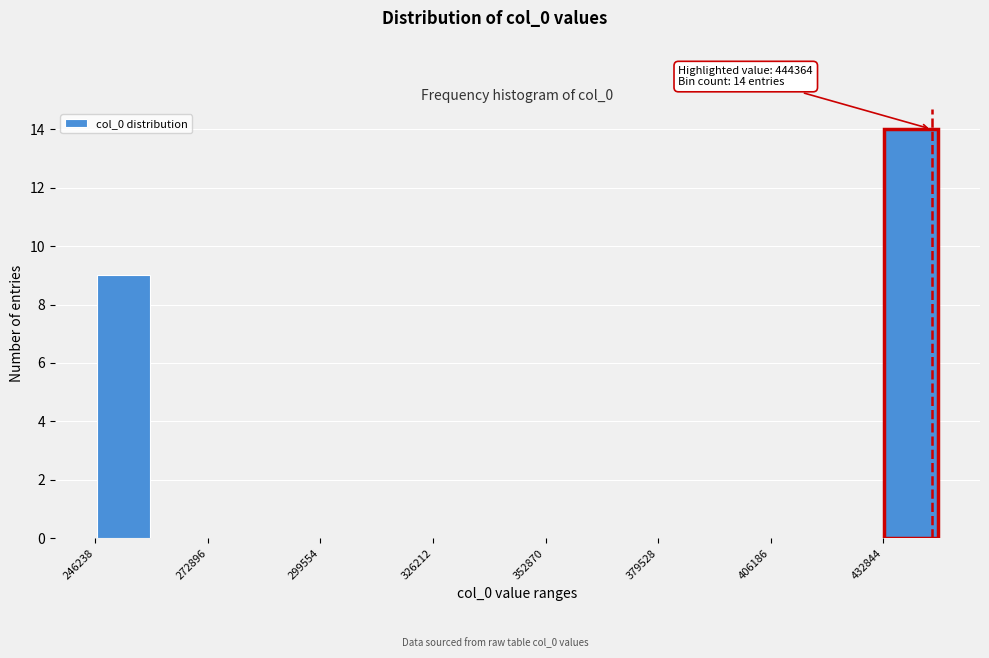

Around what value on the x-axis is the tallest bar? Give the approximate position of its centre, as read against the axis.

440000